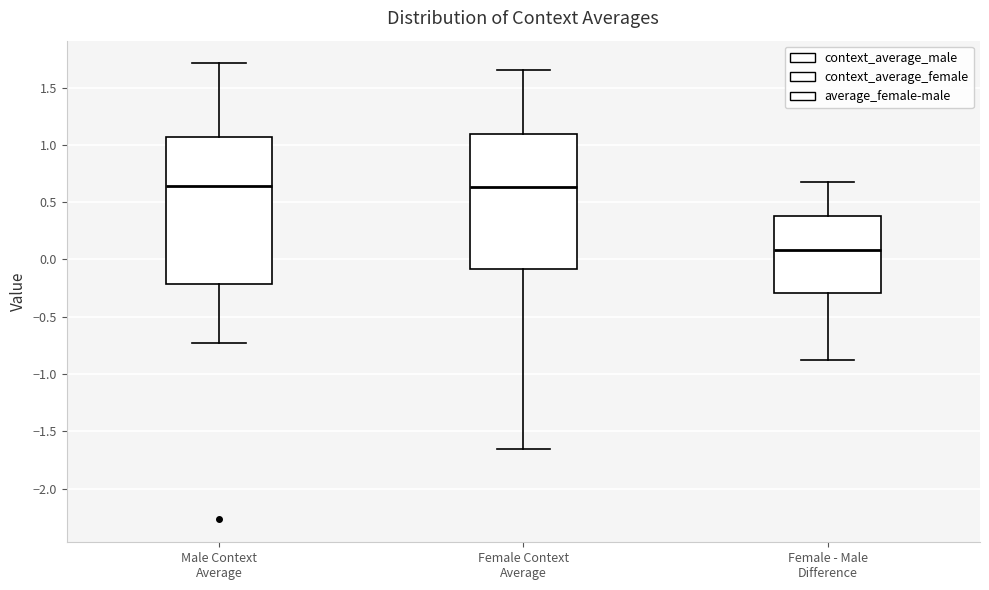

Which box's median line is the lowest?

Female - Male Difference